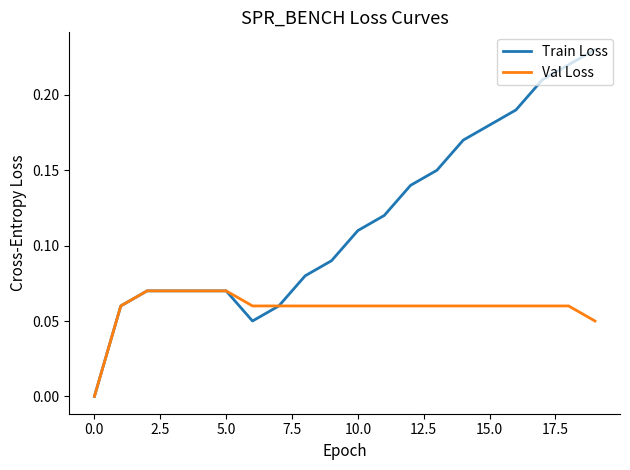

Which series has the largest total across all categories?

Train Loss